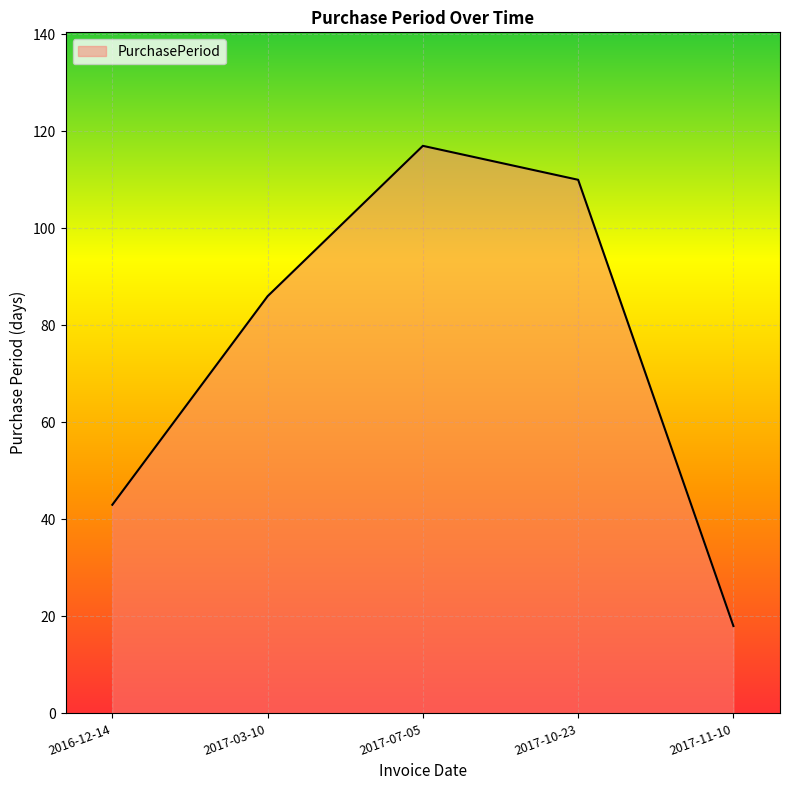

What position from the left is 2017-07-05?

3